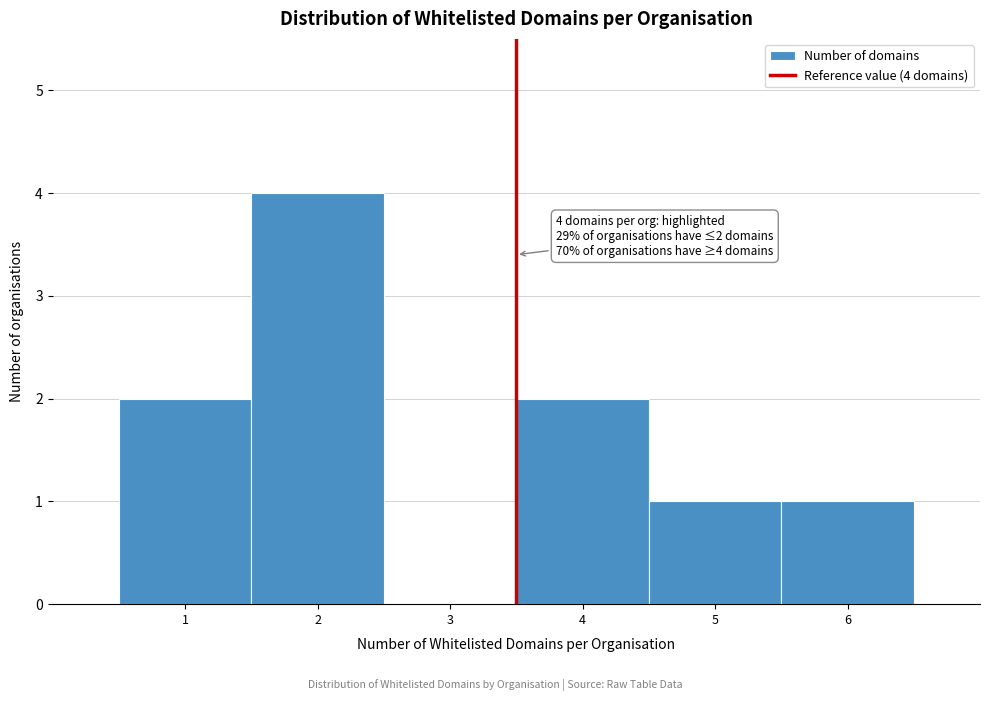

Reading right to left, what are all the values shown in this chart?

6=1	5=1	4=2	3=0	2=4	1=2